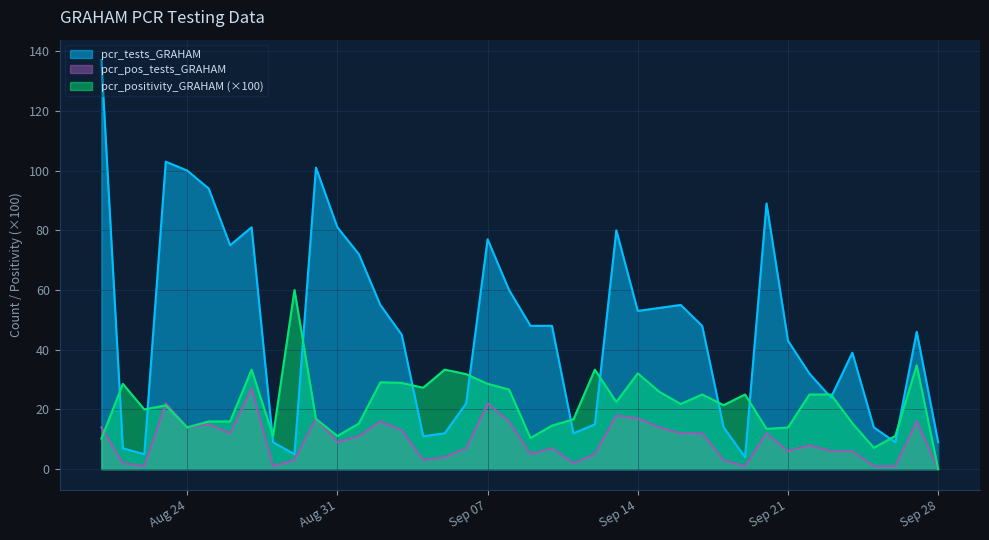

What is the highest value of the pcr_positivity_GRAHAM (×100) series?

60.0